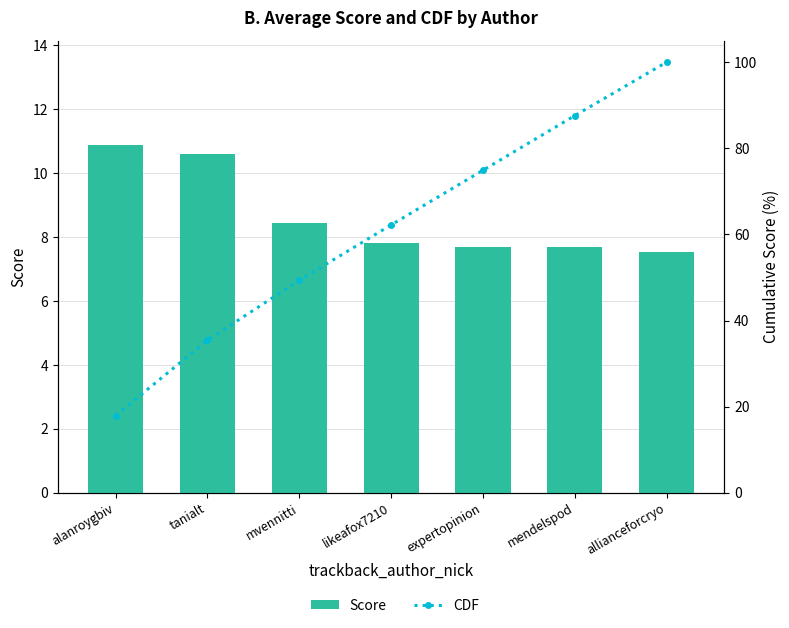

At which label does CDF first exceed 62?

likeafox7210